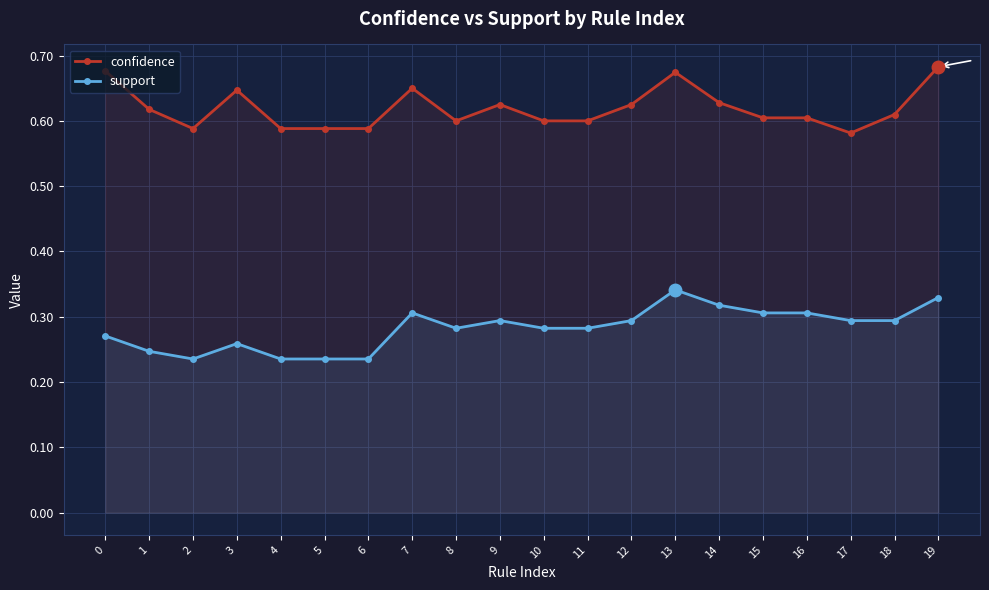

What is the smallest value displayed?

0.2